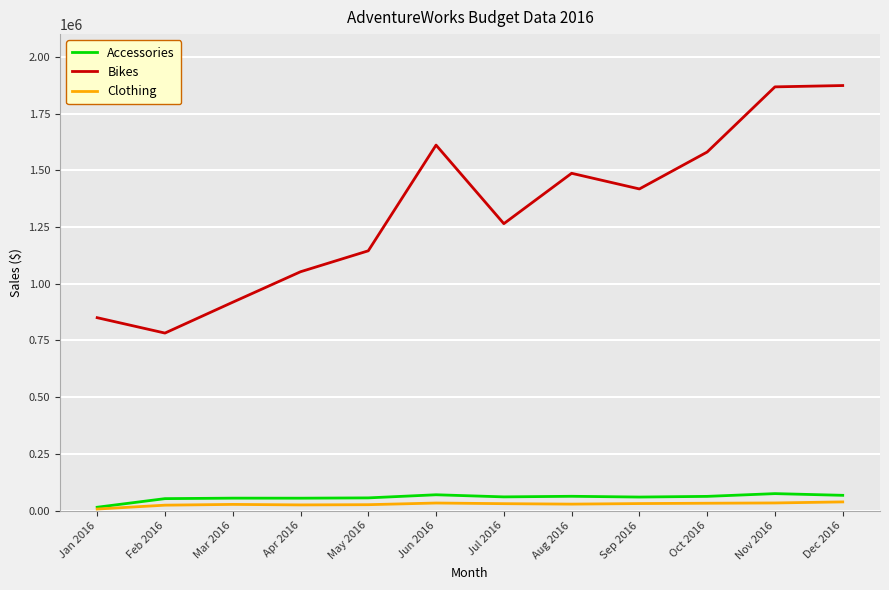

True or false: Bikes and Clothing cross at least once.

False